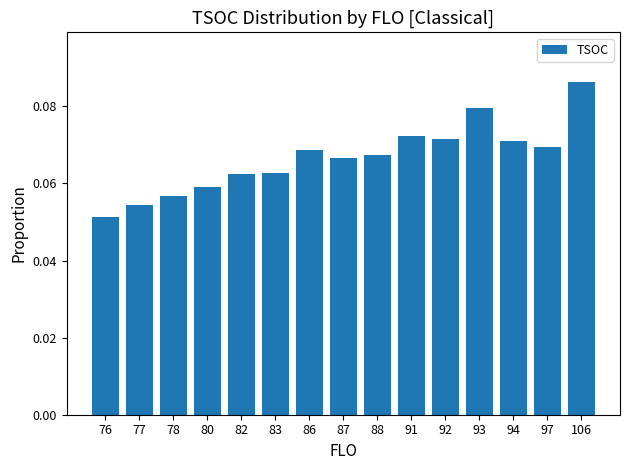

Between 97 and 78, which is larger?

97